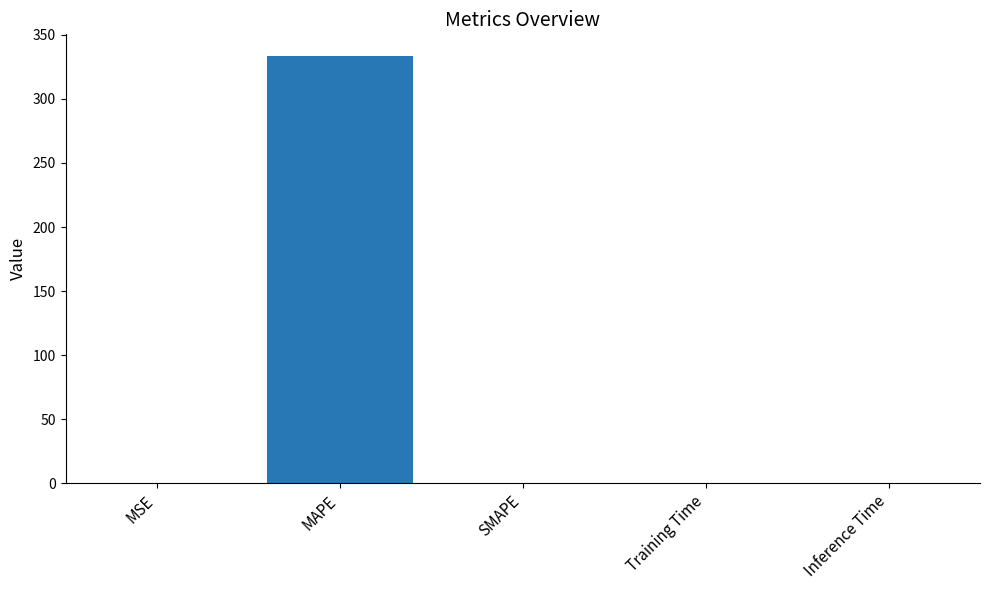

How many series are shown in this chart?

1